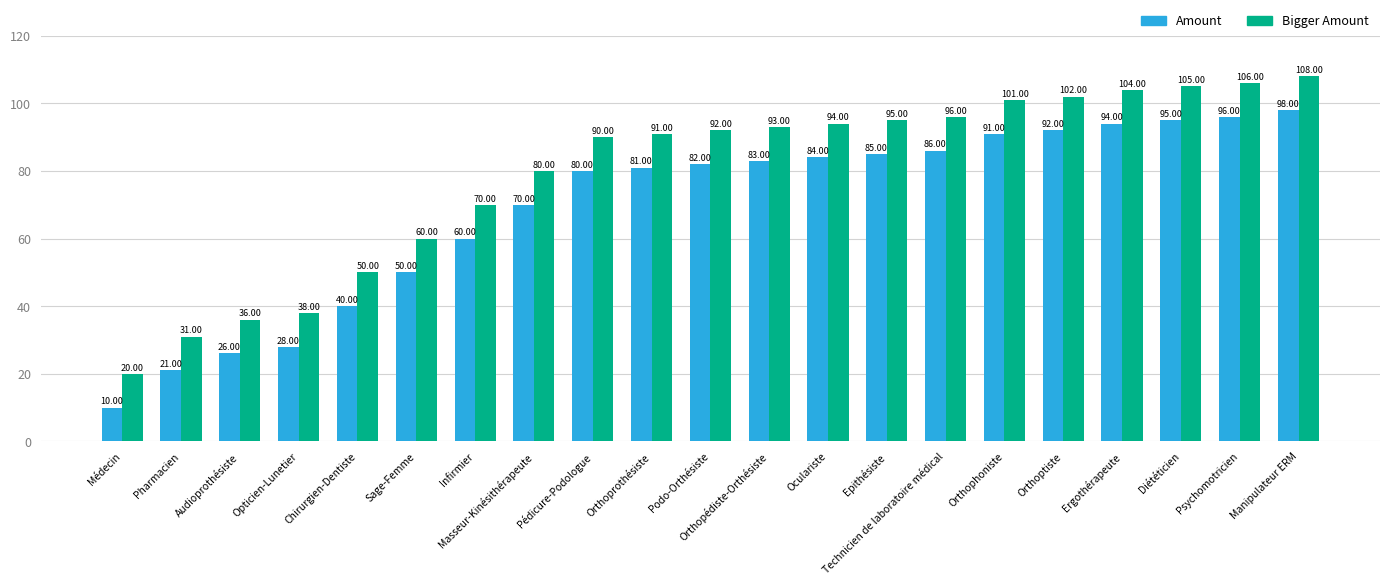

How many values in the Bigger Amount series are below 92?

10